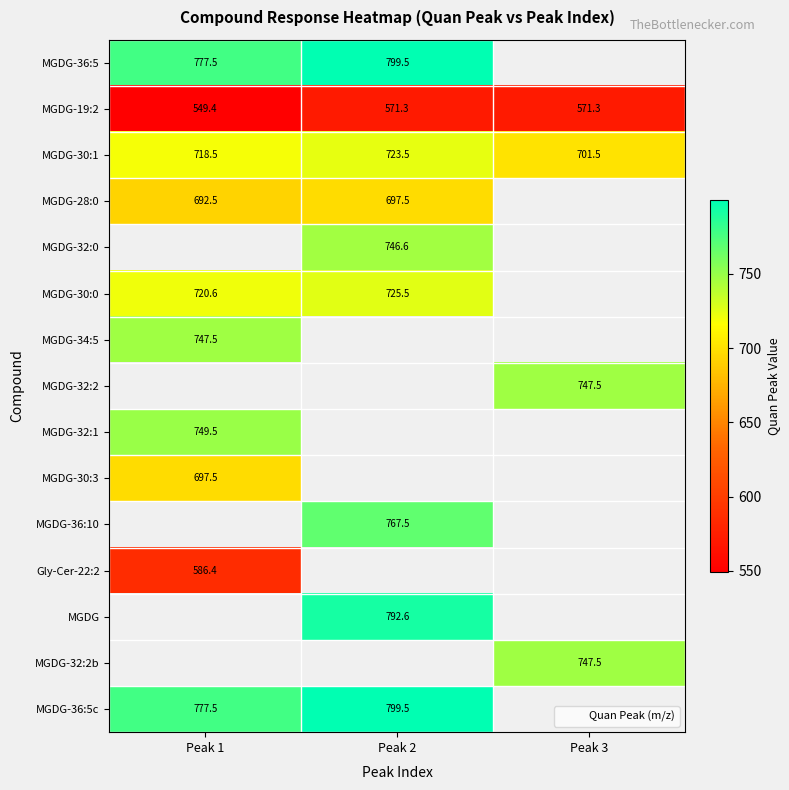

Read the MGDG-36:5c value at Peak 2.

799.5